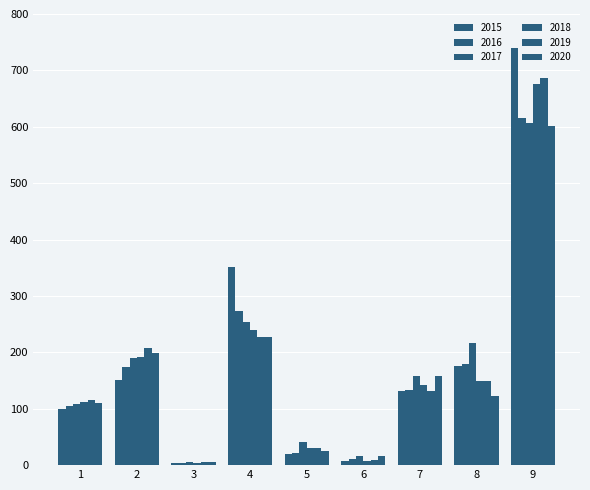

How many bars are there in total?

54